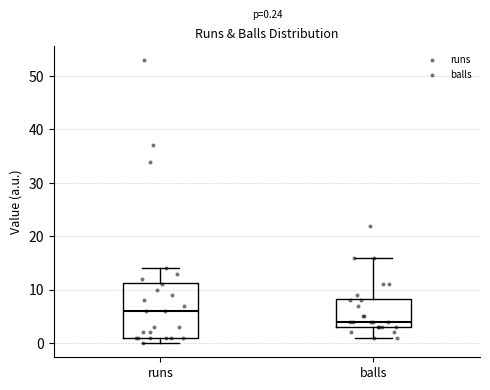

Which box has the lowest median line?

balls